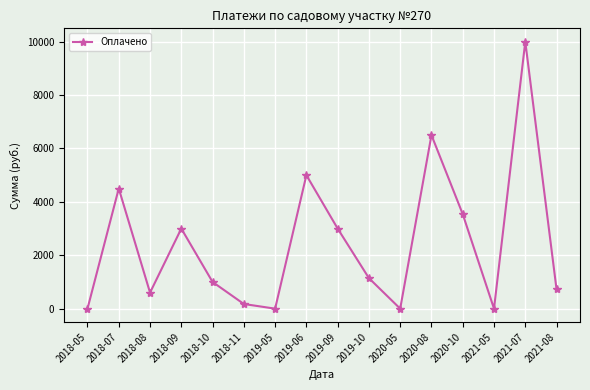

What is the label of the 6th point from the right?

2020-05